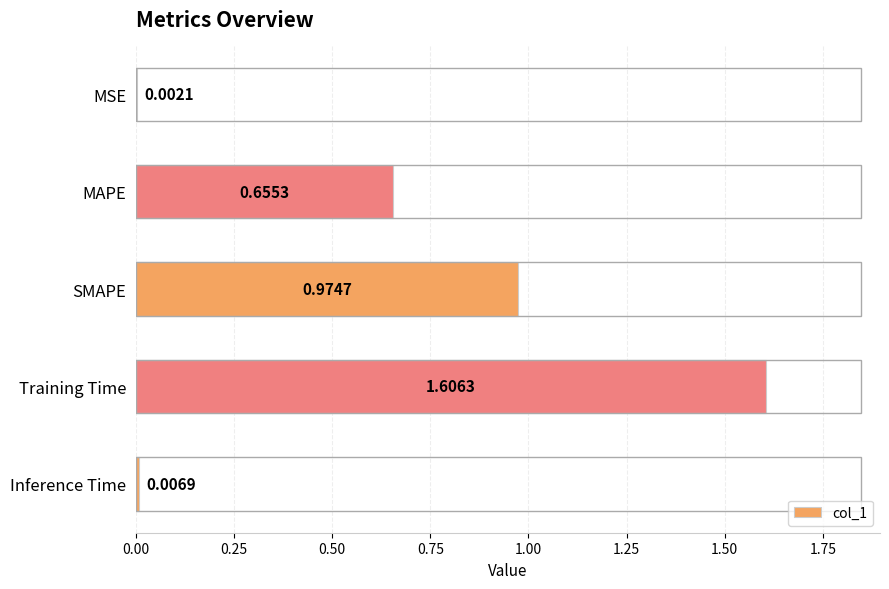

What is the sum of all values?

3.2